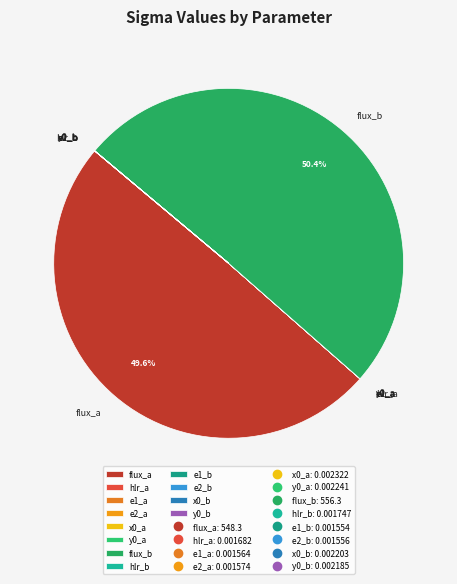

What is the largest slice in the pie chart?

flux_b